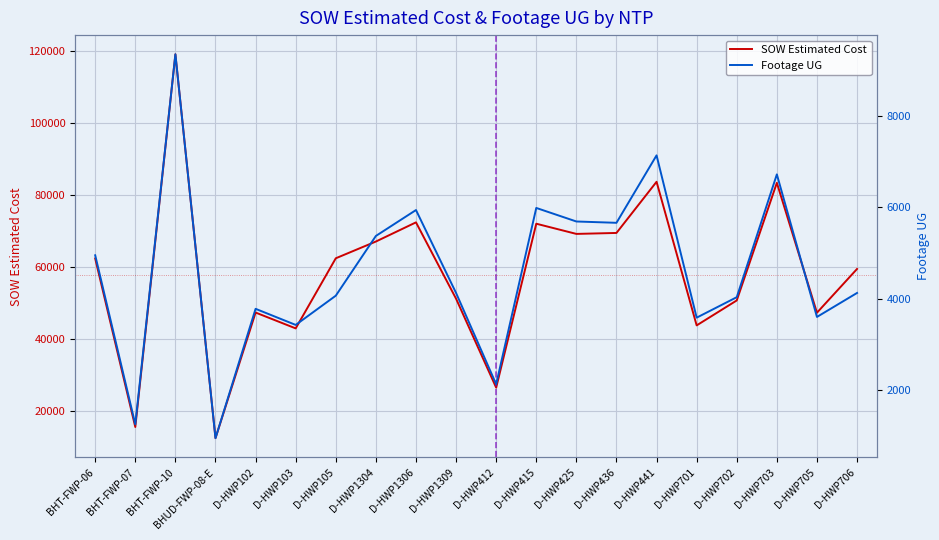

At which label does Footage UG reach its peak?

BHT-FWP-10